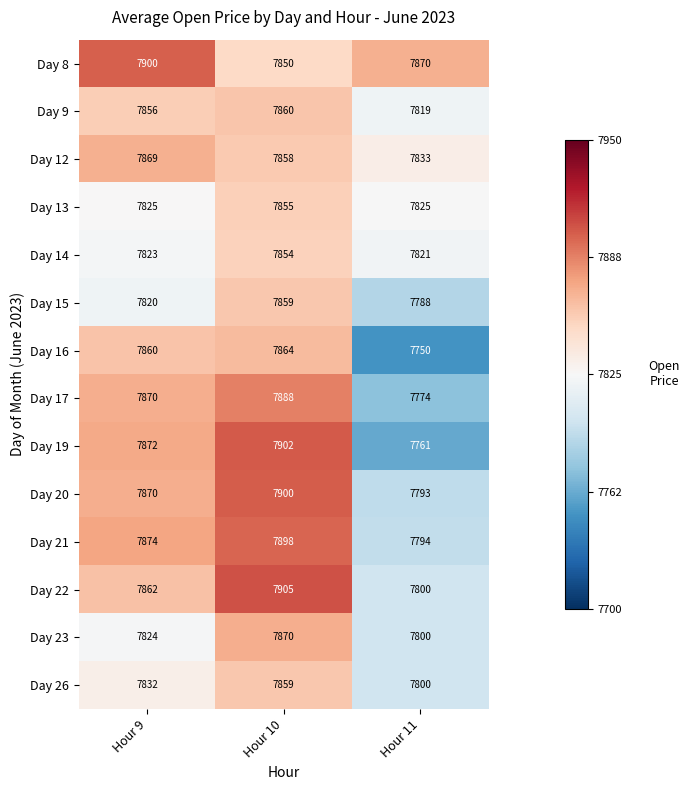

At how many categories does at least one series exceed 7864?

3